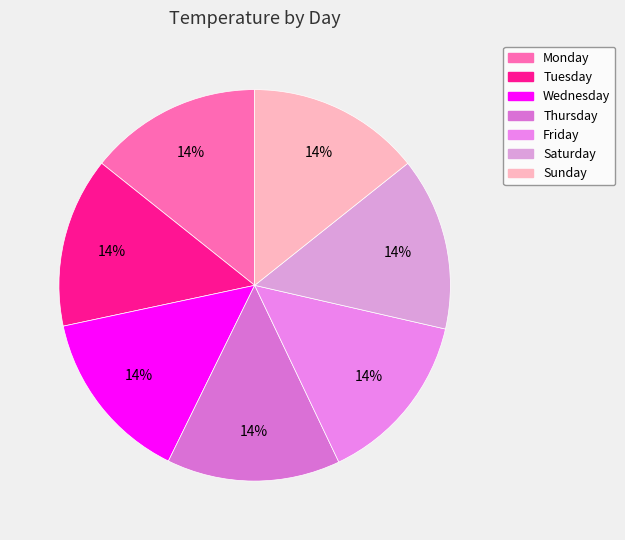

What percentage is the Saturday slice, to the nearest percent?

14%